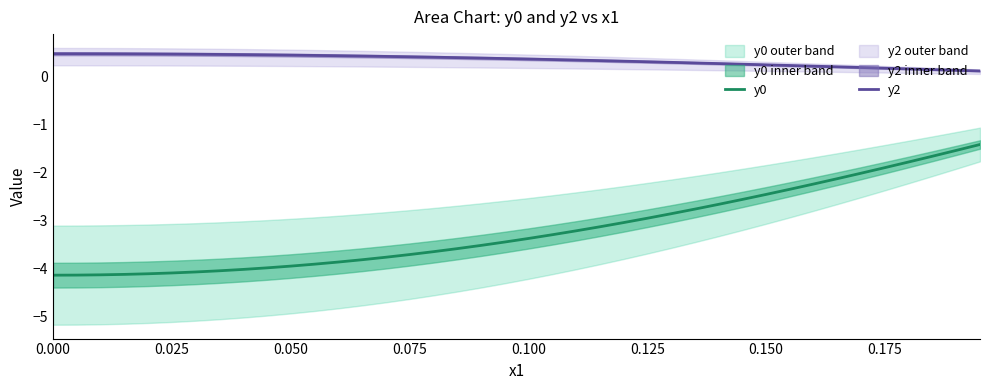

True or false: y0 and y2 intersect in this chart.

False